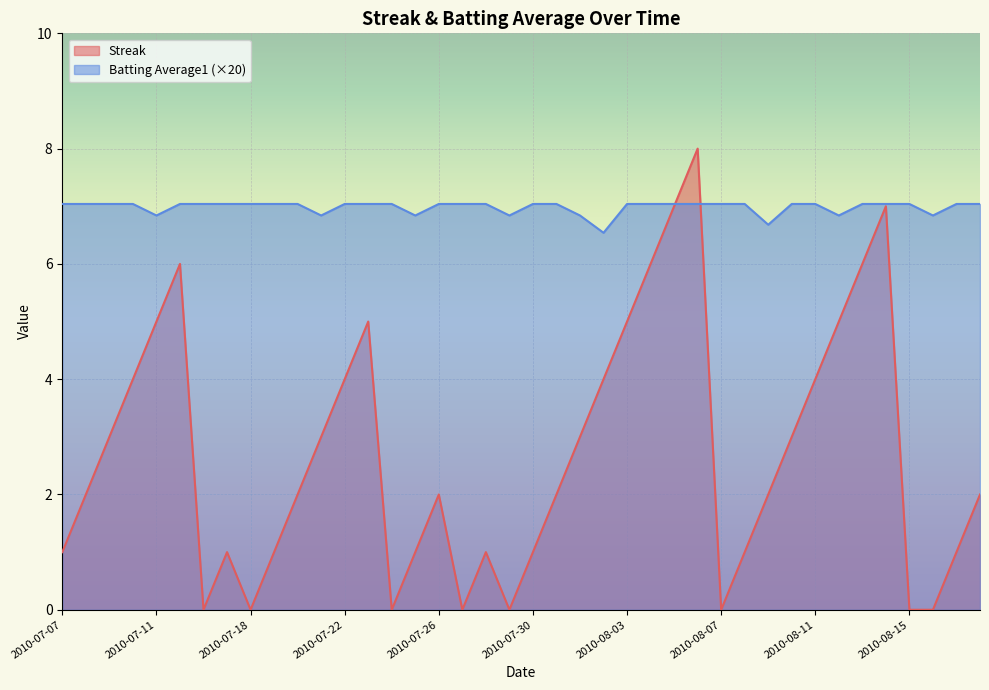

True or false: Batting Average1 and Streak intersect in this chart.

True